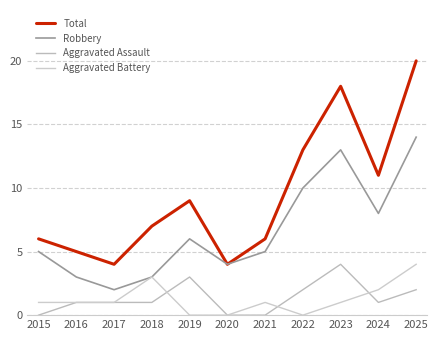

Reading left to right, what are all the values shown in this chart?

Total: 6	5	4	7	9	4	6	13	18	11	20
Robbery: 5	3	2	3	6	4	5	10	13	8	14
Aggravated Assault: 0	1	1	1	3	0	0	2	4	1	2
Aggravated Battery: 1	1	1	3	0	0	1	0	1	2	4